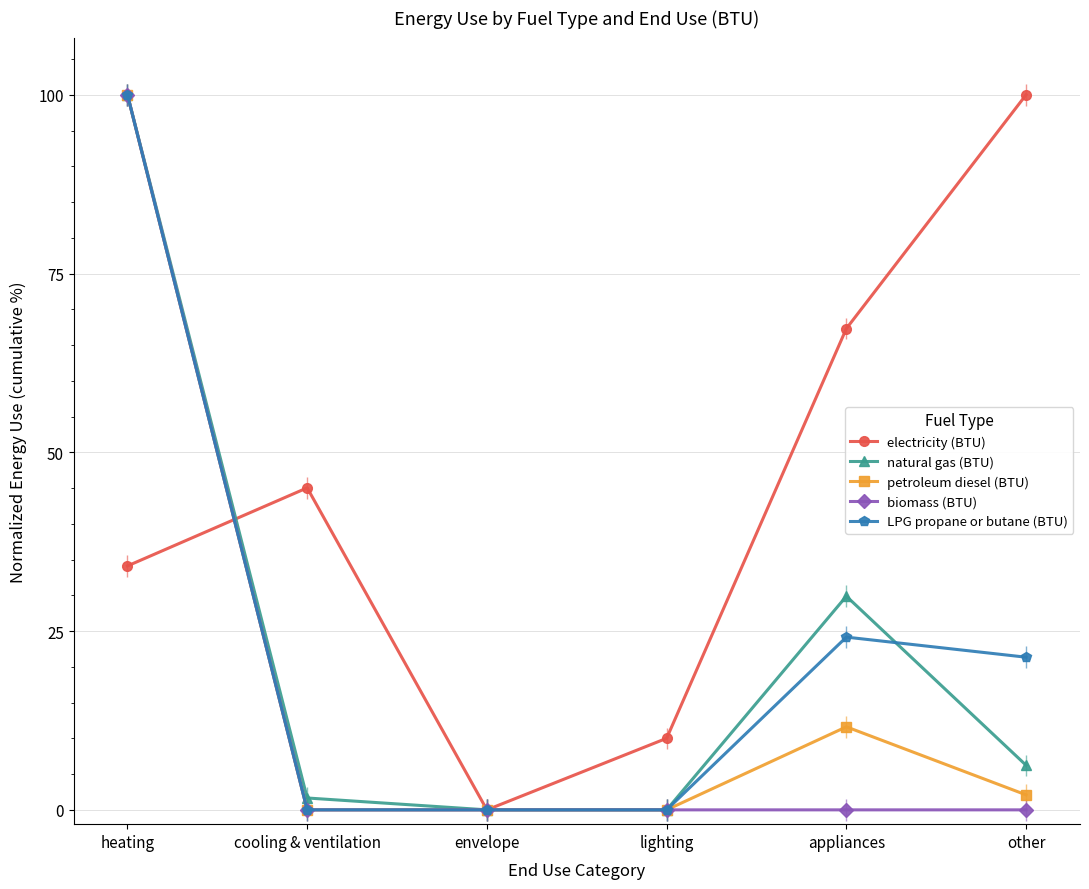

True or false: LPG propane or butane (BTU) has more than 2 interior local peaks.

False